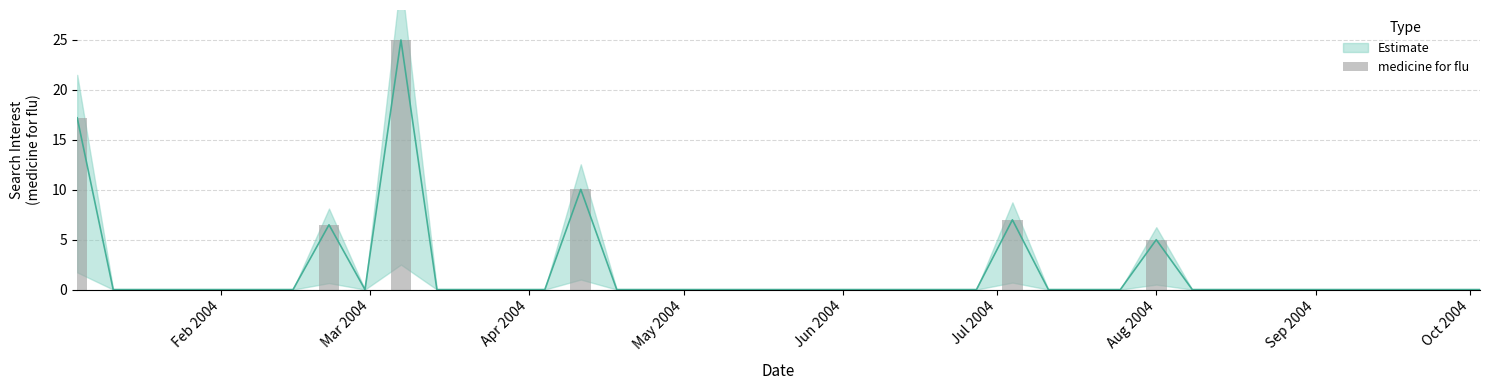

How many positive values are there?

6